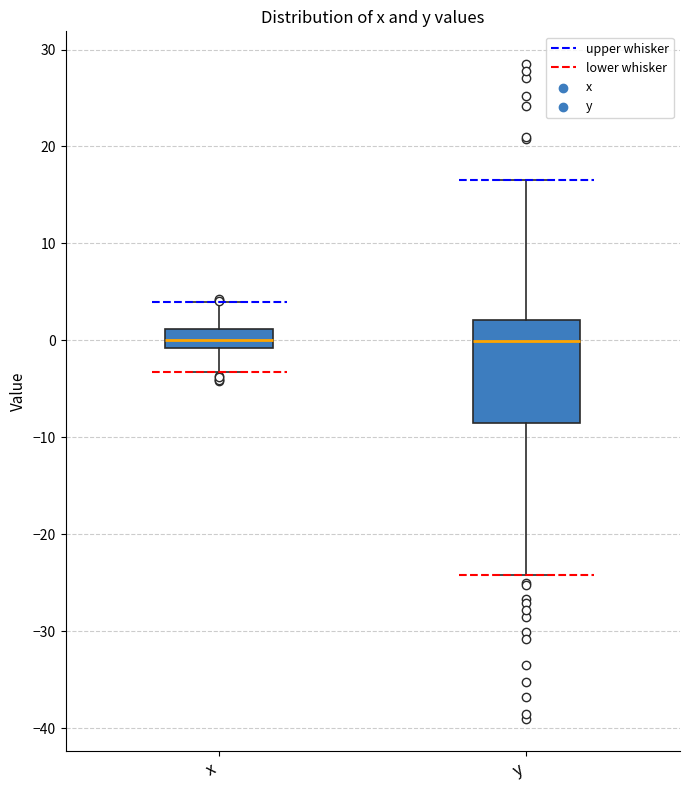

Reading left to right, transcribe this box plot: for each box, give where its median line is, the range the box spans, and where its two whiskers end, as read against the y-axis. The values are not printed on the chart, so give them approximately, as read against the axis.

x: median 0, box -1 to 1, whiskers -3 to 4
y: median 0, box -9 to 2, whiskers -24 to 17